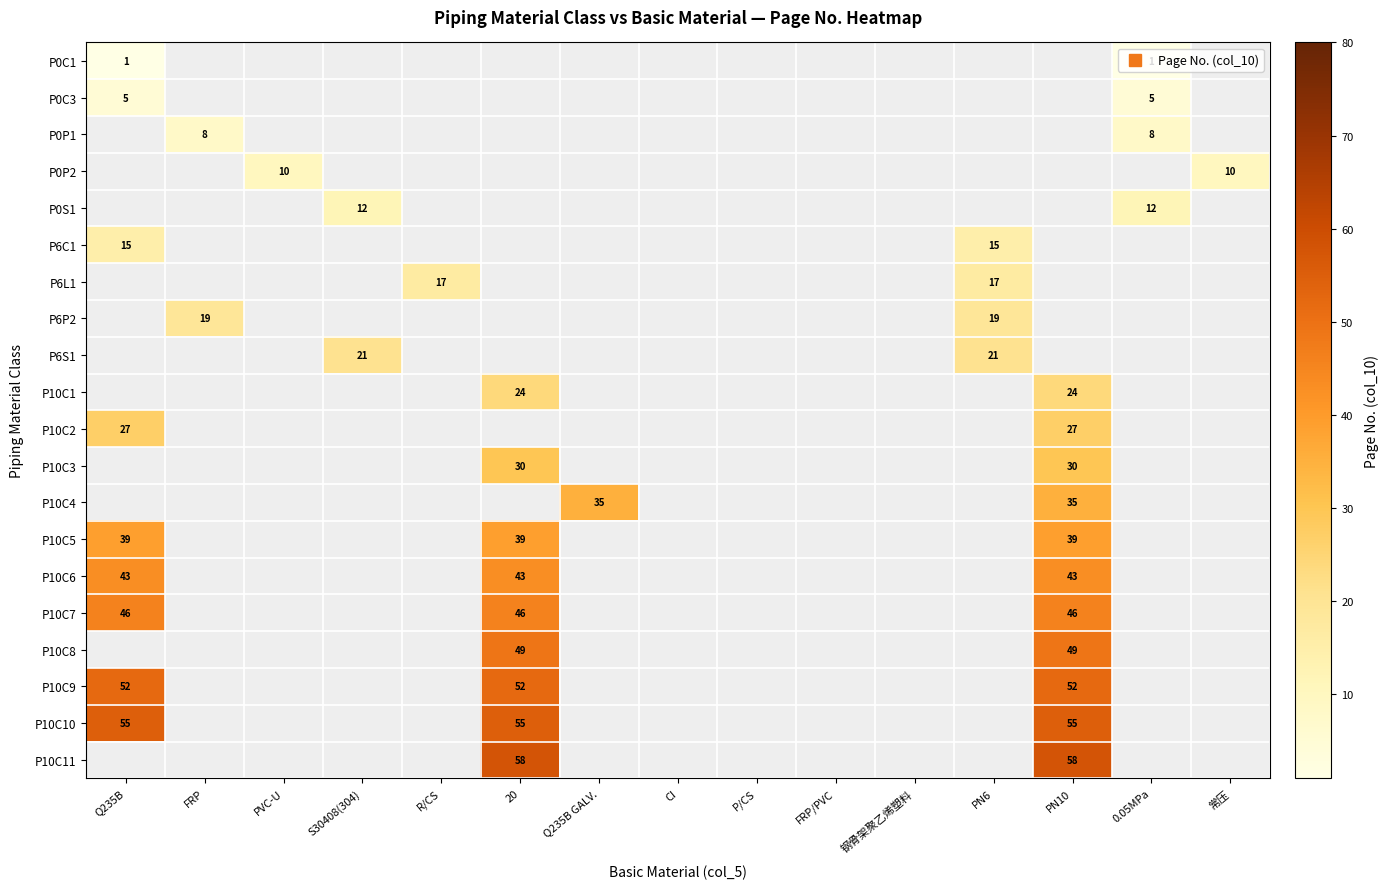

At how many categories does at least one series exceed 24?

4